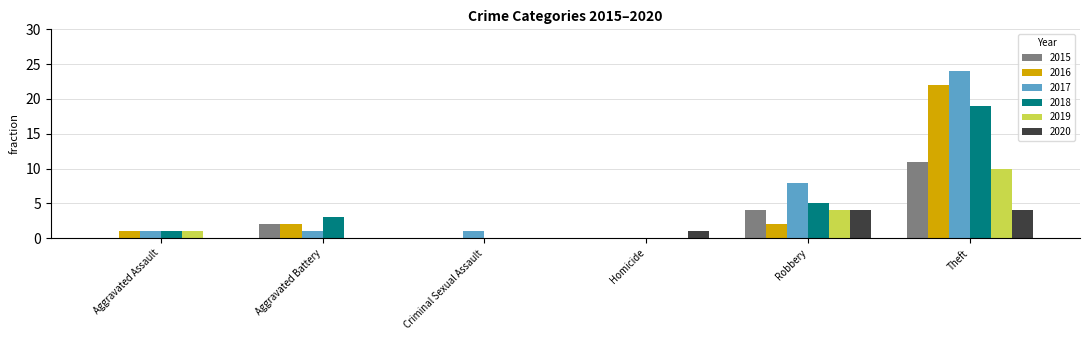

What is the sum of the 2016 values at Criminal Sexual Assault and Aggravated Assault?

1